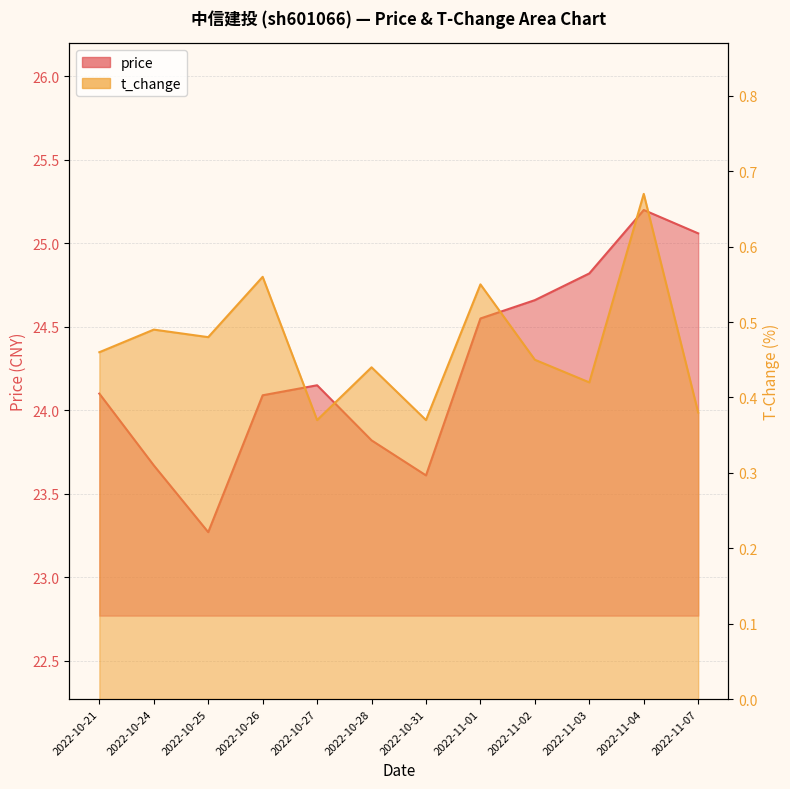

What is the minimum value shown in the chart?

0.4